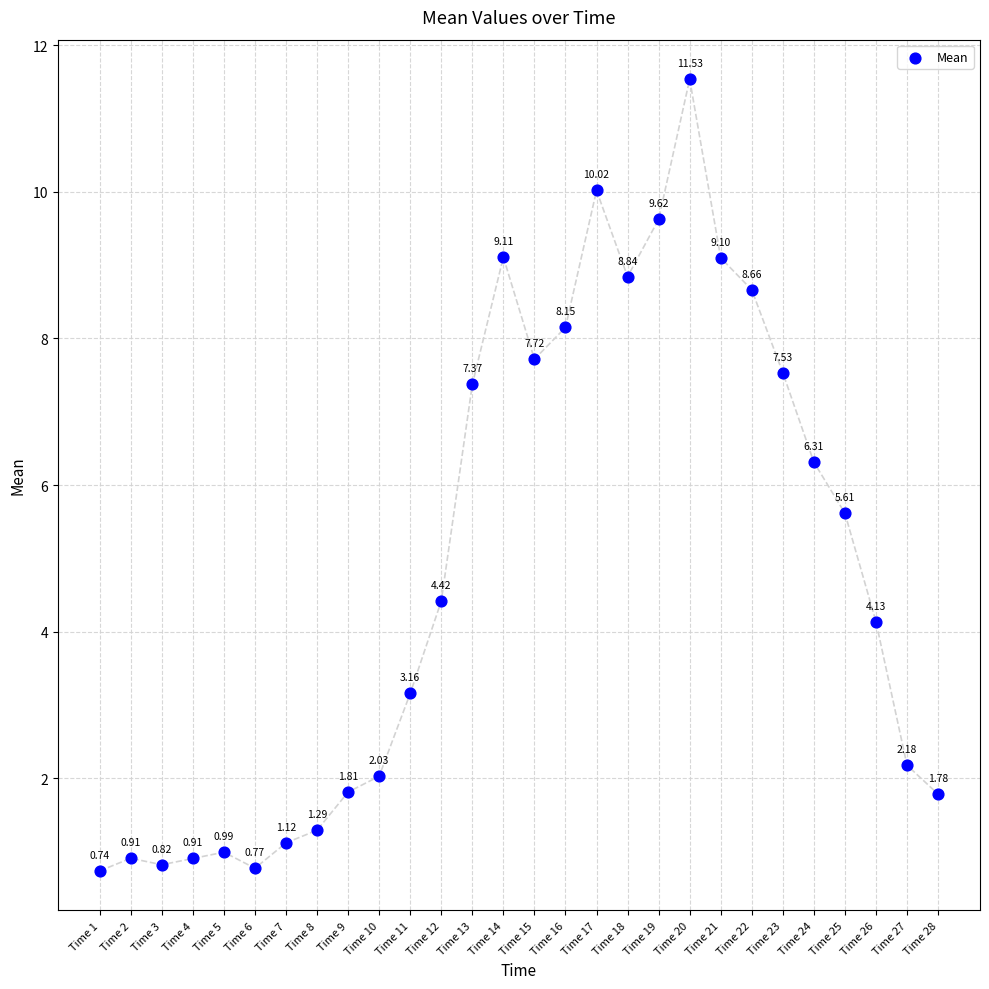

What is the range of Y values (max minus min)?

10.8